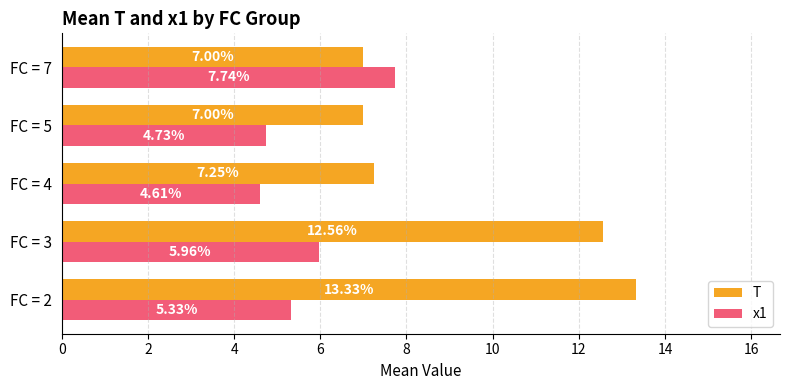

Which series has the widest spread of values?

T